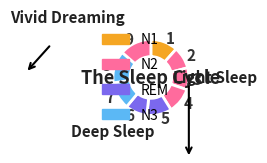

Is there any slice that represents more than half of the pie?

No